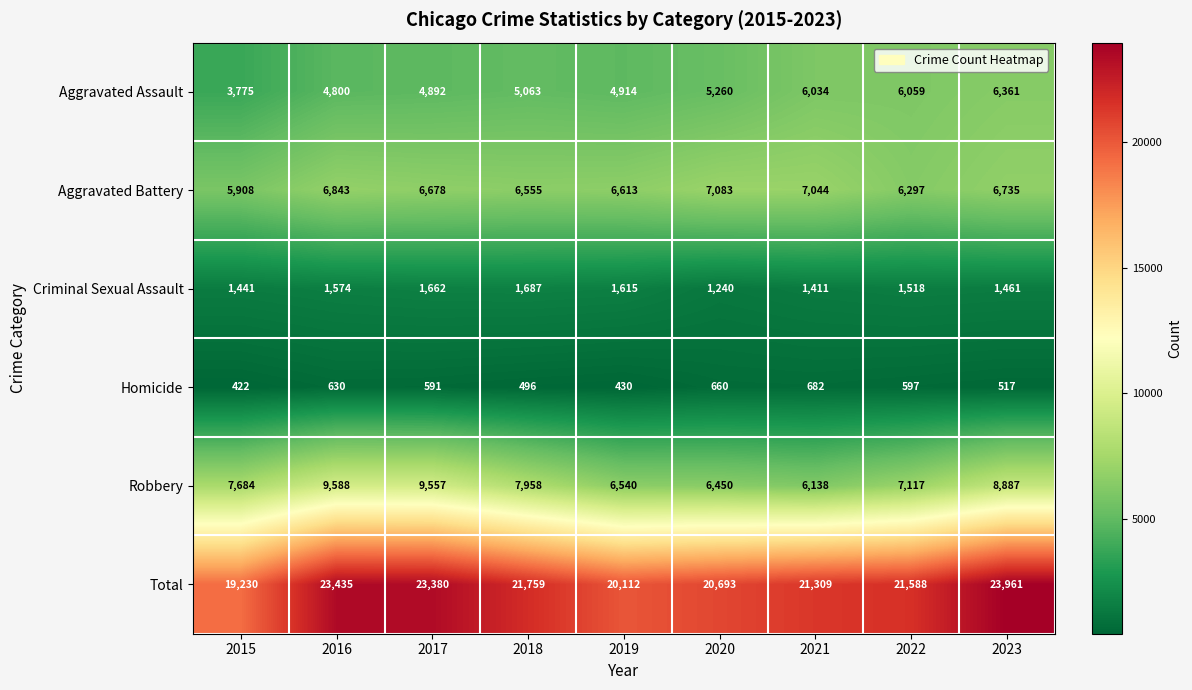

Which series has the largest total across all categories?

Total